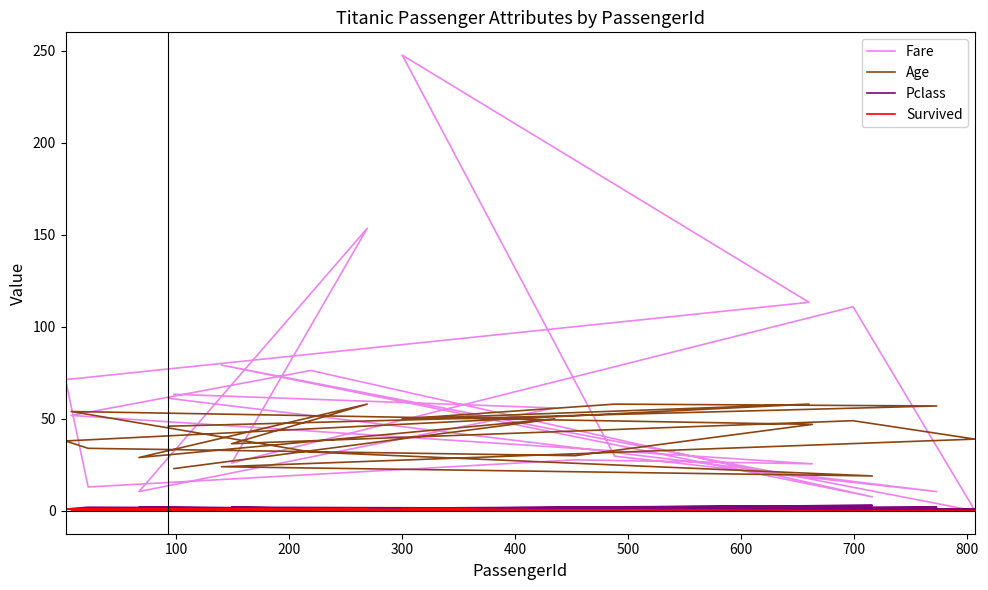

Reading left to right, what are all the values shown in this chart?

Fare: 61.2	10.5	29.7	247.5	113.3	71.3	13.0	27.8	25.6	51.9	76.3	7.7	79.2	0.0	110.9	26.0	153.5	10.5	55.9	63.4
Age: 46.0	57.0	58.0	50.0	58.0	38.0	34.0	30.0	47.0	54.0	32.0	19.0	24.0	39.0	49.0	36.5	58.0	29.0	50.0	23.0
Pclass: 1.0	2.0	1.0	1.0	1.0	1.0	2.0	1.0	1.0	1.0	1.0	3.0	1.0	1.0	1.0	2.0	1.0	2.0	1.0	1.0
Survived: 0.0	0.0	0.0	1.0	0.0	1.0	1.0	0.0	0.0	0.0	1.0	0.0	0.0	0.0	0.0	0.0	1.0	1.0	0.0	1.0